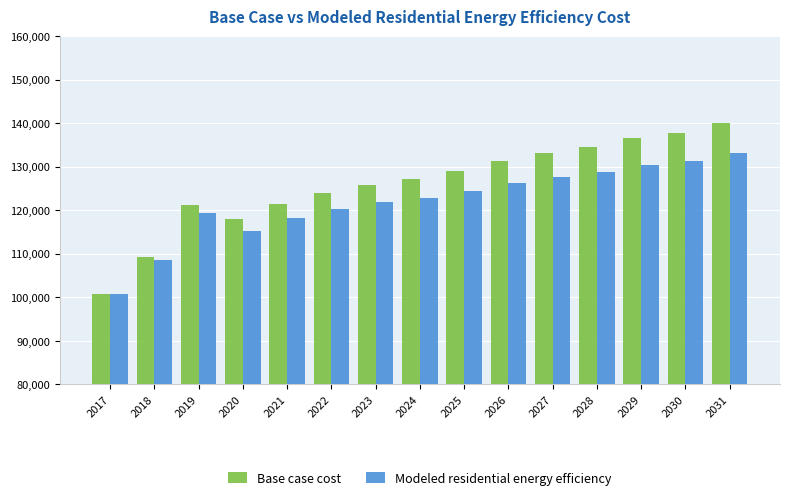

The value of Modeled residential energy efficiency at 2019 is 119272.1. True or false?

True